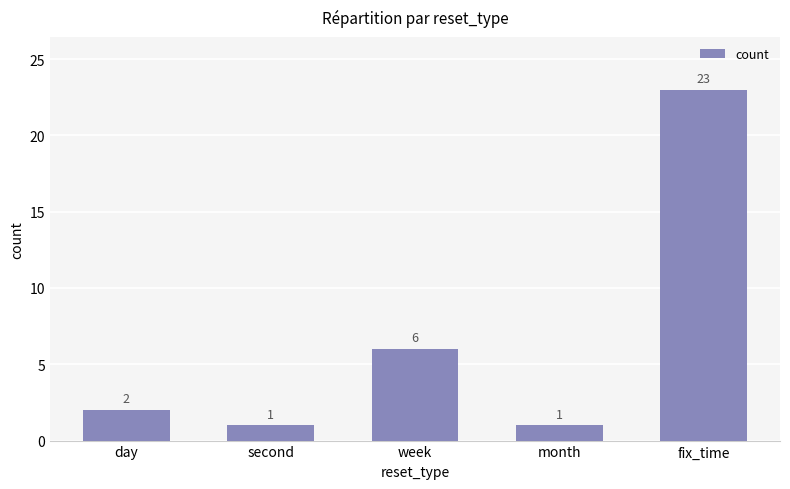

What is the sum of the values at month and day?

3